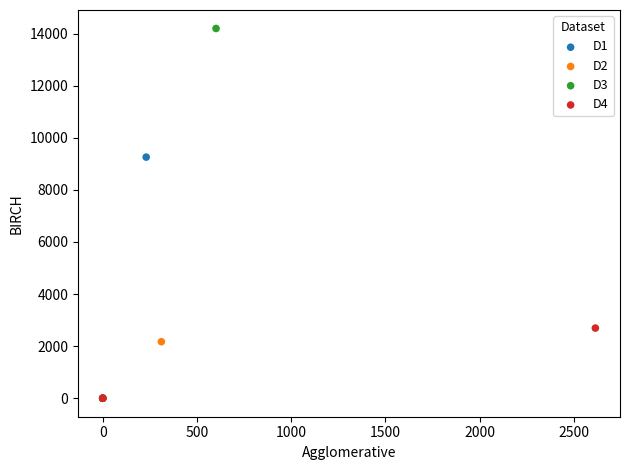

Which series contains the highest Y value?

D3